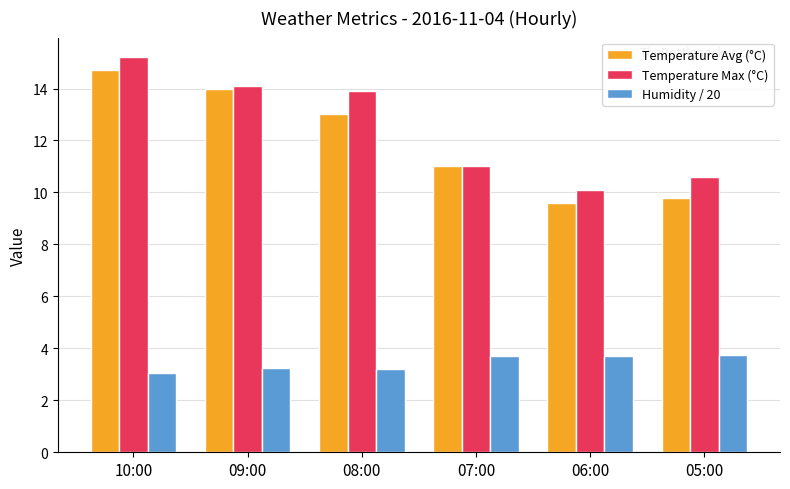

What is the average value of the Humidity / 20 series?

3.4